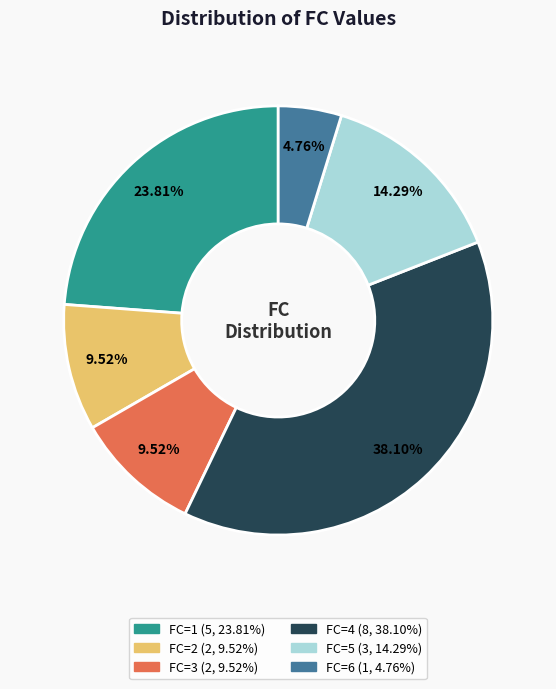

Is there a majority slice in this chart?

No